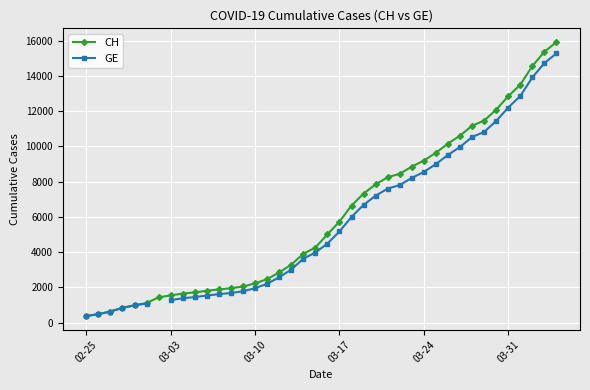

Which series has the largest total across all categories?

CH